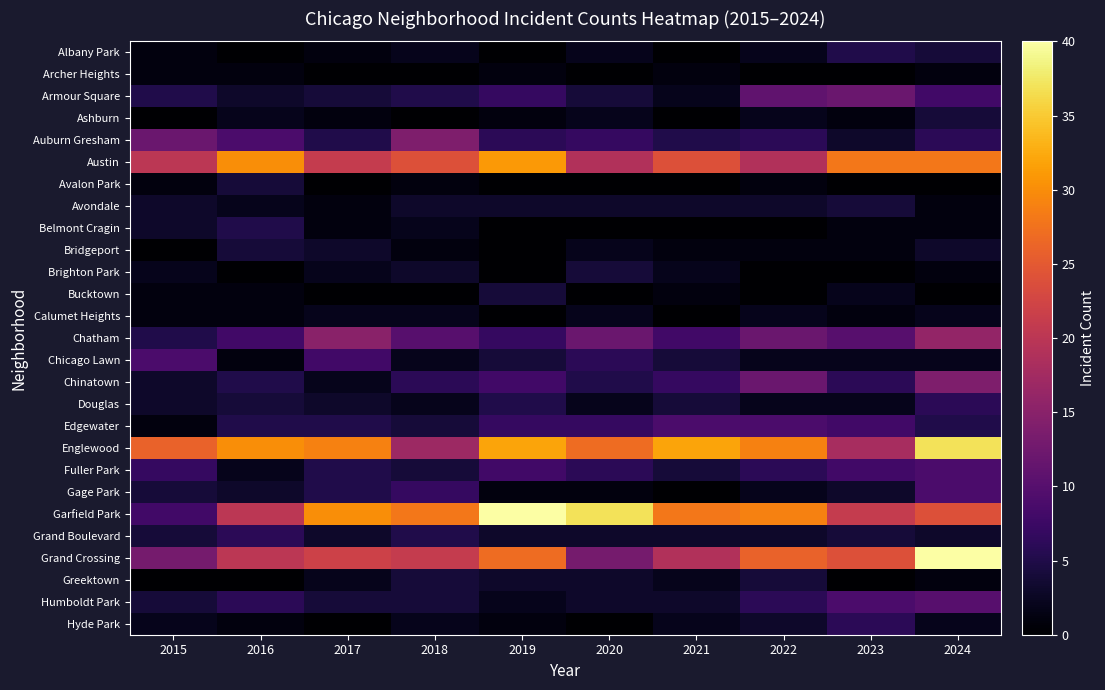

At 2023, list the series in order from smallest to largest.

Archer Heights, Avalon Park, Brighton Park, Greektown, Ashburn, Belmont Cragin, Bridgeport, Calumet Heights, Bucktown, Chicago Lawn, Douglas, Auburn Gresham, Gage Park, Avondale, Grand Boulevard, Albany Park, Chinatown, Hyde Park, Edgewater, Fuller Park, Humboldt Park, Chatham, Armour Square, Englewood, Garfield Park, Grand Crossing, Austin